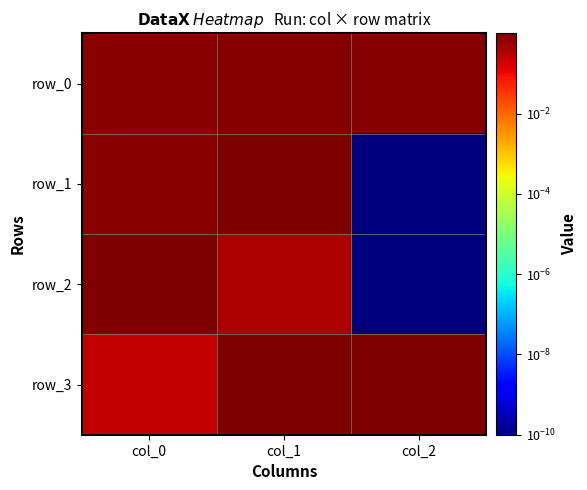

What is the difference between the maximum and minimum values in the row_3 series?

0.8